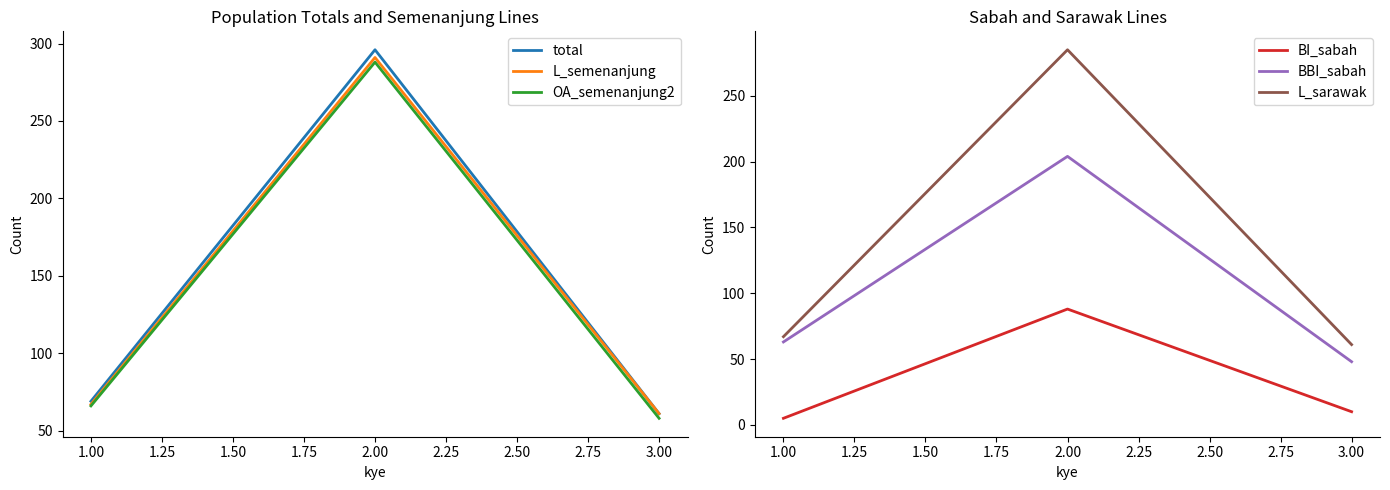

How many lines are shown in the chart?

6